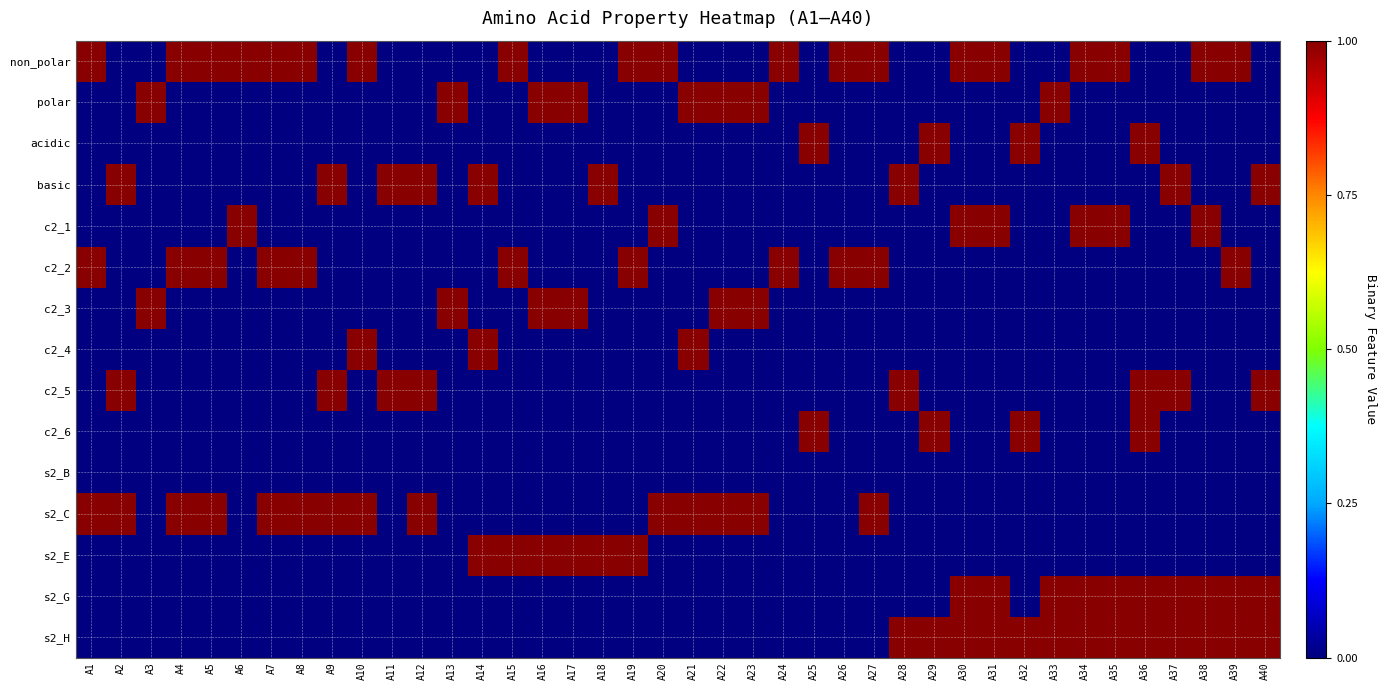

Reading right to left, list all the values displayed in this chart.

non_polar: A40=0	A39=1	A38=1	A37=0	A36=0	A35=1	A34=1	A33=0	A32=0	A31=1	A30=1	A29=0	A28=0	A27=1	A26=1	A25=0	A24=1	A23=0	A22=0	A21=0	A20=1	A19=1	A18=0	A17=0	A16=0	A15=1	A14=0	A13=0	A12=0	A11=0	A10=1	A9=0	A8=1	A7=1	A6=1	A5=1	A4=1	A3=0	A2=0	A1=1
polar: A40=0	A39=0	A38=0	A37=0	A36=0	A35=0	A34=0	A33=1	A32=0	A31=0	A30=0	A29=0	A28=0	A27=0	A26=0	A25=0	A24=0	A23=1	A22=1	A21=1	A20=0	A19=0	A18=0	A17=1	A16=1	A15=0	A14=0	A13=1	A12=0	A11=0	A10=0	A9=0	A8=0	A7=0	A6=0	A5=0	A4=0	A3=1	A2=0	A1=0
acidic: A40=0	A39=0	A38=0	A37=0	A36=1	A35=0	A34=0	A33=0	A32=1	A31=0	A30=0	A29=1	A28=0	A27=0	A26=0	A25=1	A24=0	A23=0	A22=0	A21=0	A20=0	A19=0	A18=0	A17=0	A16=0	A15=0	A14=0	A13=0	A12=0	A11=0	A10=0	A9=0	A8=0	A7=0	A6=0	A5=0	A4=0	A3=0	A2=0	A1=0
basic: A40=1	A39=0	A38=0	A37=1	A36=0	A35=0	A34=0	A33=0	A32=0	A31=0	A30=0	A29=0	A28=1	A27=0	A26=0	A25=0	A24=0	A23=0	A22=0	A21=0	A20=0	A19=0	A18=1	A17=0	A16=0	A15=0	A14=1	A13=0	A12=1	A11=1	A10=0	A9=1	A8=0	A7=0	A6=0	A5=0	A4=0	A3=0	A2=1	A1=0
c2_1: A40=0	A39=0	A38=1	A37=0	A36=0	A35=1	A34=1	A33=0	A32=0	A31=1	A30=1	A29=0	A28=0	A27=0	A26=0	A25=0	A24=0	A23=0	A22=0	A21=0	A20=1	A19=0	A18=0	A17=0	A16=0	A15=0	A14=0	A13=0	A12=0	A11=0	A10=0	A9=0	A8=0	A7=0	A6=1	A5=0	A4=0	A3=0	A2=0	A1=0
c2_2: A40=0	A39=1	A38=0	A37=0	A36=0	A35=0	A34=0	A33=0	A32=0	A31=0	A30=0	A29=0	A28=0	A27=1	A26=1	A25=0	A24=1	A23=0	A22=0	A21=0	A20=0	A19=1	A18=0	A17=0	A16=0	A15=1	A14=0	A13=0	A12=0	A11=0	A10=0	A9=0	A8=1	A7=1	A6=0	A5=1	A4=1	A3=0	A2=0	A1=1
c2_3: A40=0	A39=0	A38=0	A37=0	A36=0	A35=0	A34=0	A33=0	A32=0	A31=0	A30=0	A29=0	A28=0	A27=0	A26=0	A25=0	A24=0	A23=1	A22=1	A21=0	A20=0	A19=0	A18=0	A17=1	A16=1	A15=0	A14=0	A13=1	A12=0	A11=0	A10=0	A9=0	A8=0	A7=0	A6=0	A5=0	A4=0	A3=1	A2=0	A1=0
c2_4: A40=0	A39=0	A38=0	A37=0	A36=0	A35=0	A34=0	A33=0	A32=0	A31=0	A30=0	A29=0	A28=0	A27=0	A26=0	A25=0	A24=0	A23=0	A22=0	A21=1	A20=0	A19=0	A18=0	A17=0	A16=0	A15=0	A14=1	A13=0	A12=0	A11=0	A10=1	A9=0	A8=0	A7=0	A6=0	A5=0	A4=0	A3=0	A2=0	A1=0
c2_5: A40=1	A39=0	A38=0	A37=1	A36=1	A35=0	A34=0	A33=0	A32=0	A31=0	A30=0	A29=0	A28=1	A27=0	A26=0	A25=0	A24=0	A23=0	A22=0	A21=0	A20=0	A19=0	A18=0	A17=0	A16=0	A15=0	A14=0	A13=0	A12=1	A11=1	A10=0	A9=1	A8=0	A7=0	A6=0	A5=0	A4=0	A3=0	A2=1	A1=0
c2_6: A40=0	A39=0	A38=0	A37=0	A36=1	A35=0	A34=0	A33=0	A32=1	A31=0	A30=0	A29=1	A28=0	A27=0	A26=0	A25=1	A24=0	A23=0	A22=0	A21=0	A20=0	A19=0	A18=0	A17=0	A16=0	A15=0	A14=0	A13=0	A12=0	A11=0	A10=0	A9=0	A8=0	A7=0	A6=0	A5=0	A4=0	A3=0	A2=0	A1=0
s2_B: A40=0	A39=0	A38=0	A37=0	A36=0	A35=0	A34=0	A33=0	A32=0	A31=0	A30=0	A29=0	A28=0	A27=0	A26=0	A25=0	A24=0	A23=0	A22=0	A21=0	A20=0	A19=0	A18=0	A17=0	A16=0	A15=0	A14=0	A13=0	A12=0	A11=0	A10=0	A9=0	A8=0	A7=0	A6=0	A5=0	A4=0	A3=0	A2=0	A1=0
s2_C: A40=0	A39=0	A38=0	A37=0	A36=0	A35=0	A34=0	A33=0	A32=0	A31=0	A30=0	A29=0	A28=0	A27=1	A26=0	A25=0	A24=0	A23=1	A22=1	A21=1	A20=1	A19=0	A18=0	A17=0	A16=0	A15=0	A14=0	A13=0	A12=1	A11=0	A10=1	A9=1	A8=1	A7=1	A6=0	A5=1	A4=1	A3=0	A2=1	A1=1
s2_E: A40=0	A39=0	A38=0	A37=0	A36=0	A35=0	A34=0	A33=0	A32=0	A31=0	A30=0	A29=0	A28=0	A27=0	A26=0	A25=0	A24=0	A23=0	A22=0	A21=0	A20=0	A19=1	A18=1	A17=1	A16=1	A15=1	A14=1	A13=0	A12=0	A11=0	A10=0	A9=0	A8=0	A7=0	A6=0	A5=0	A4=0	A3=0	A2=0	A1=0
s2_G: A40=1	A39=1	A38=1	A37=1	A36=1	A35=1	A34=1	A33=1	A32=0	A31=1	A30=1	A29=0	A28=0	A27=0	A26=0	A25=0	A24=0	A23=0	A22=0	A21=0	A20=0	A19=0	A18=0	A17=0	A16=0	A15=0	A14=0	A13=0	A12=0	A11=0	A10=0	A9=0	A8=0	A7=0	A6=0	A5=0	A4=0	A3=0	A2=0	A1=0
s2_H: A40=1	A39=1	A38=1	A37=1	A36=1	A35=1	A34=1	A33=1	A32=1	A31=1	A30=1	A29=1	A28=1	A27=0	A26=0	A25=0	A24=0	A23=0	A22=0	A21=0	A20=0	A19=0	A18=0	A17=0	A16=0	A15=0	A14=0	A13=0	A12=0	A11=0	A10=0	A9=0	A8=0	A7=0	A6=0	A5=0	A4=0	A3=0	A2=0	A1=0